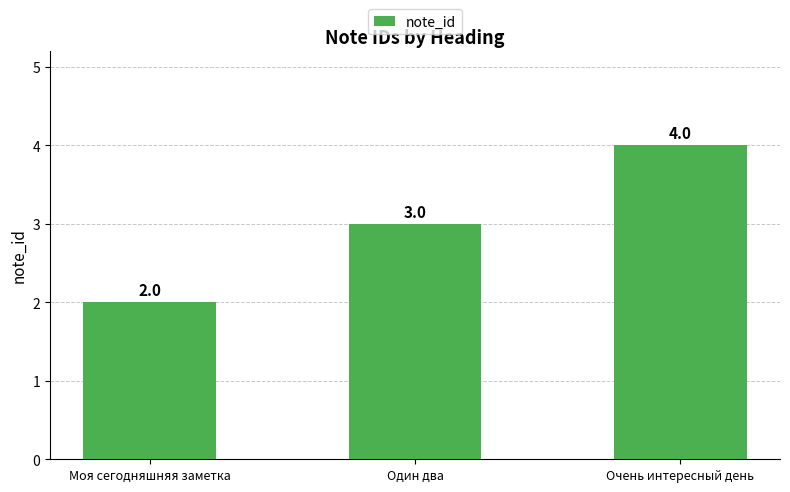

How many categories are shown in the chart?

3